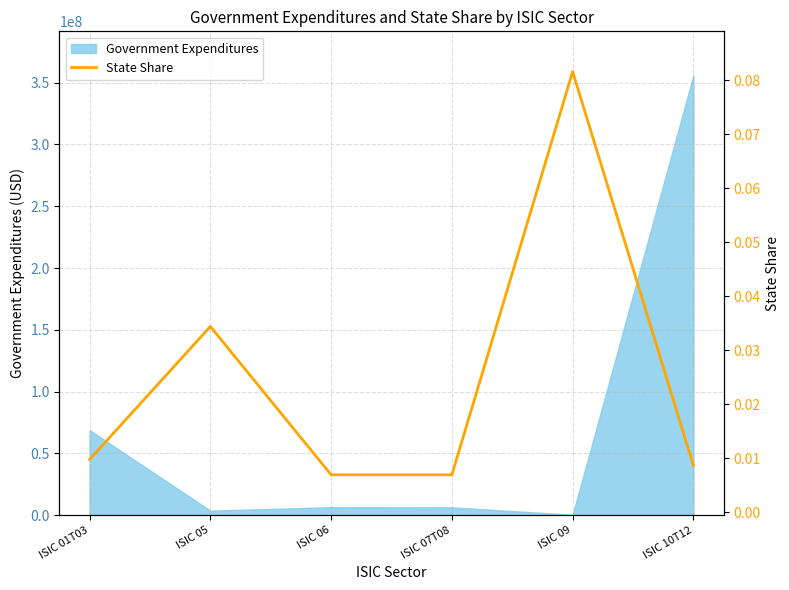

Reading right to left, what are all the values shown in this chart?

0.0	0.1	0.0	0.0	0.0	0.0